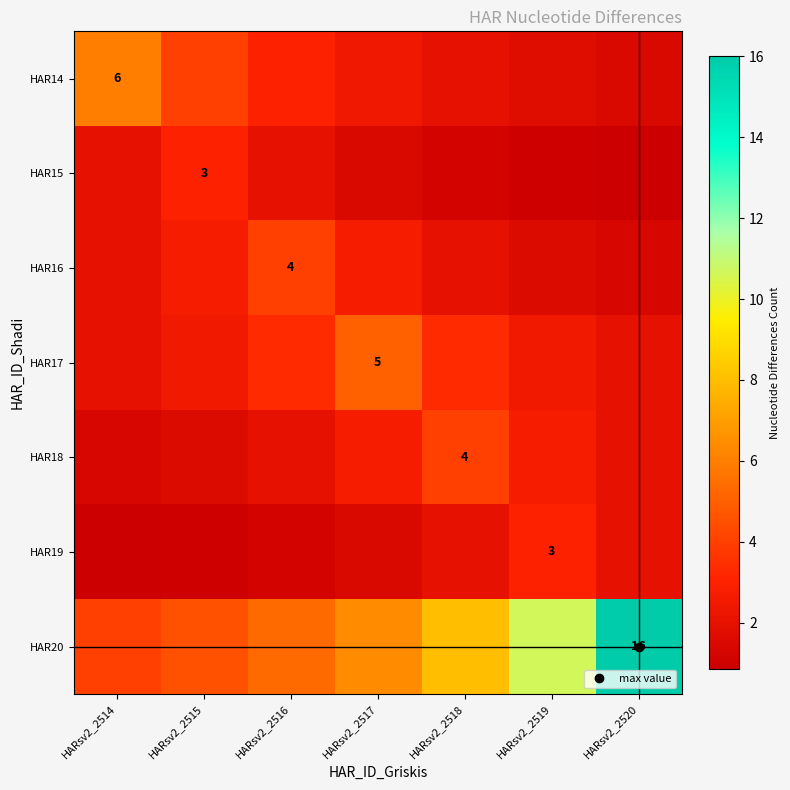

Which category has the highest value across all series?

HARsv2_2520